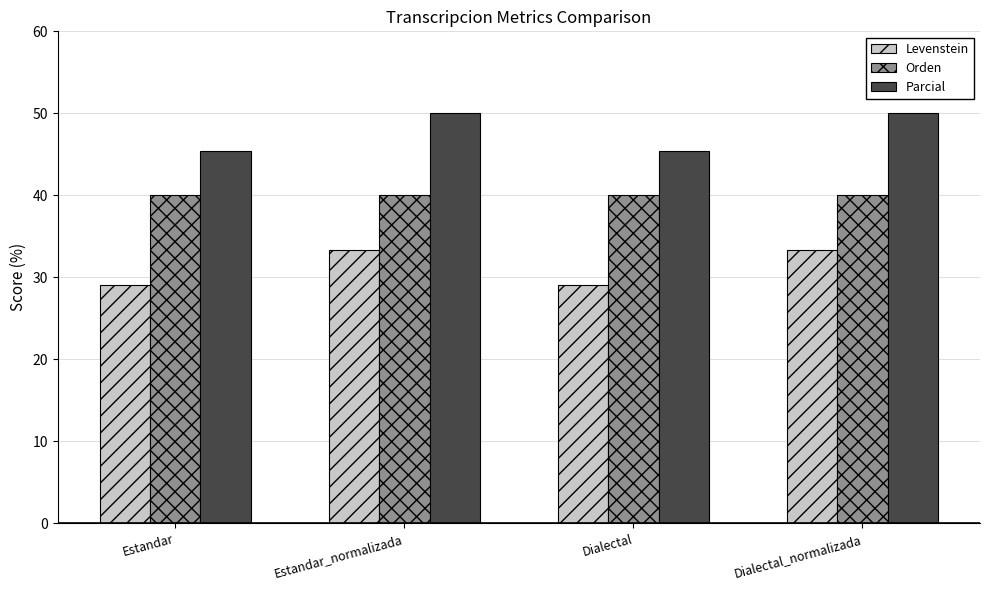

Is it true that Parcial equals 50.0 at Estandar_normalizada?

True